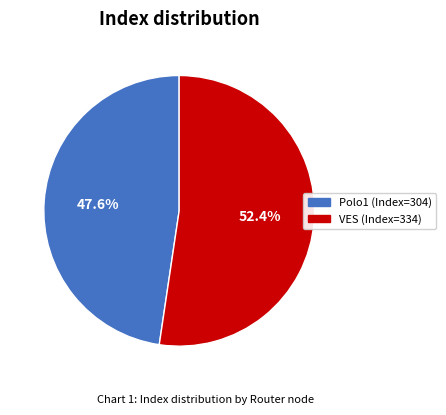

How many segments does this pie chart have?

2